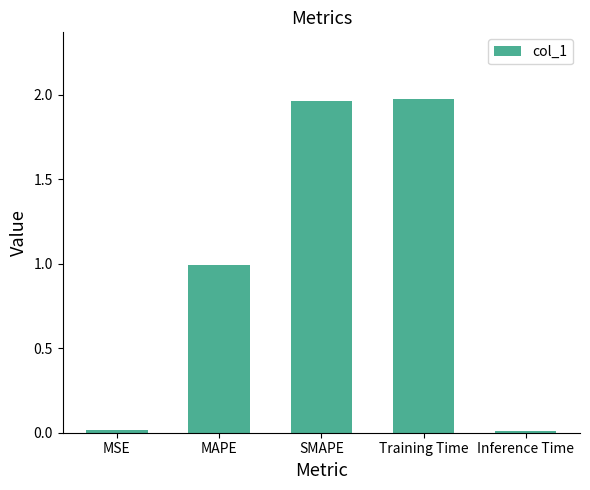

Read the value at MAPE.

1.0